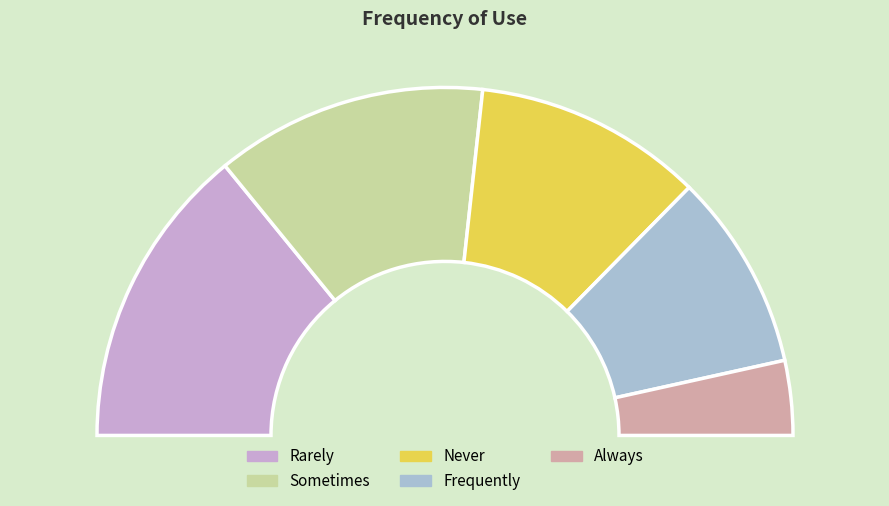

Is it true that Rarely is 28% of the pie?

True